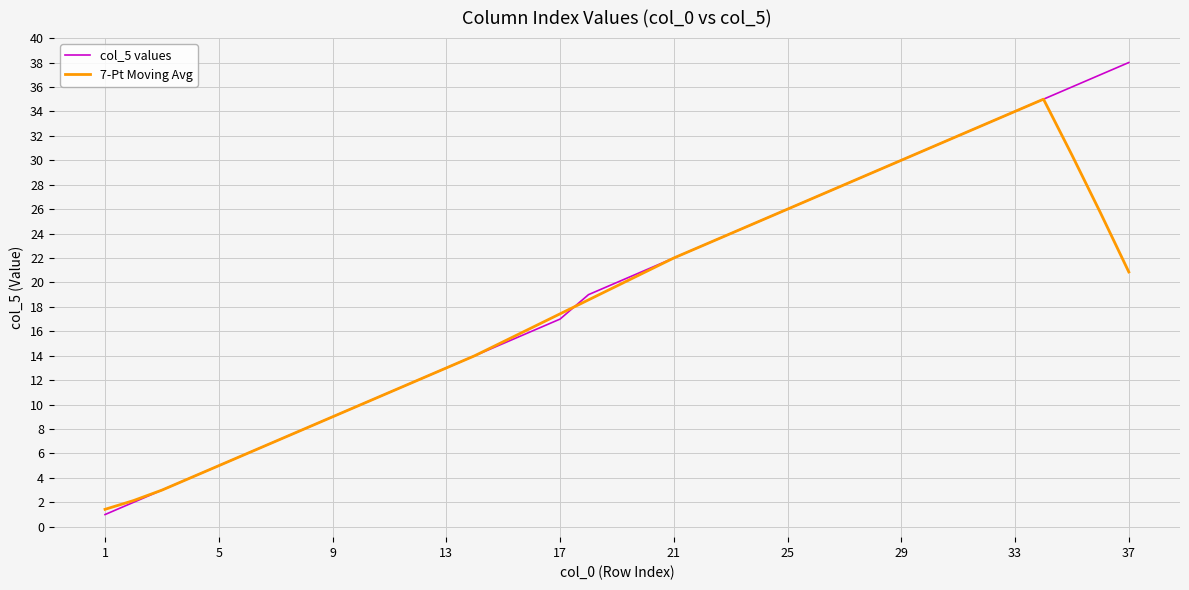

Count the number of categories in the chart.

37